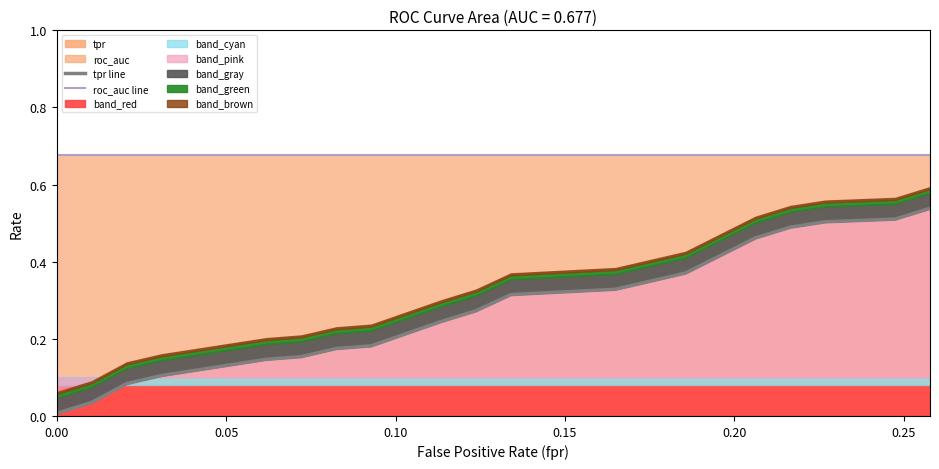

How many lines are shown in the chart?

2